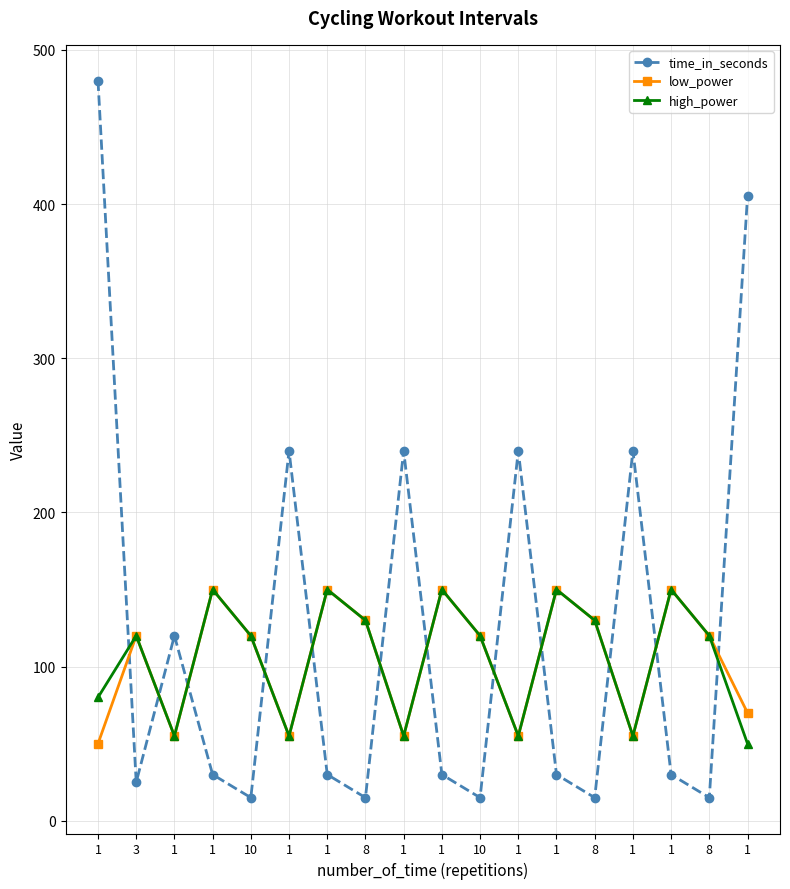

At which label does low_power reach its minimum?

1